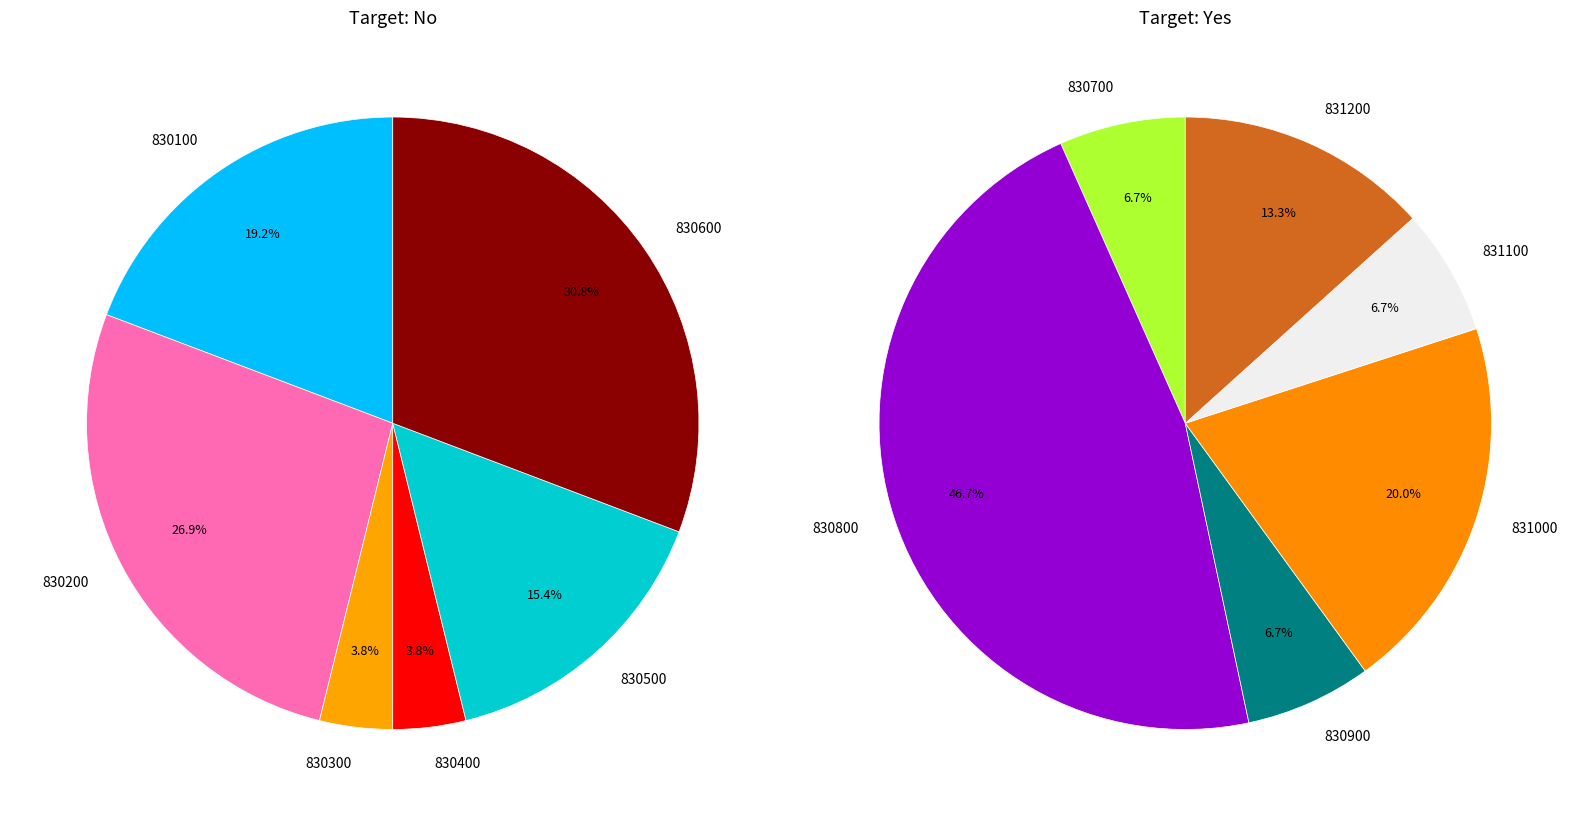

Combined, do 830500 and 830600 account for over 50%?

No